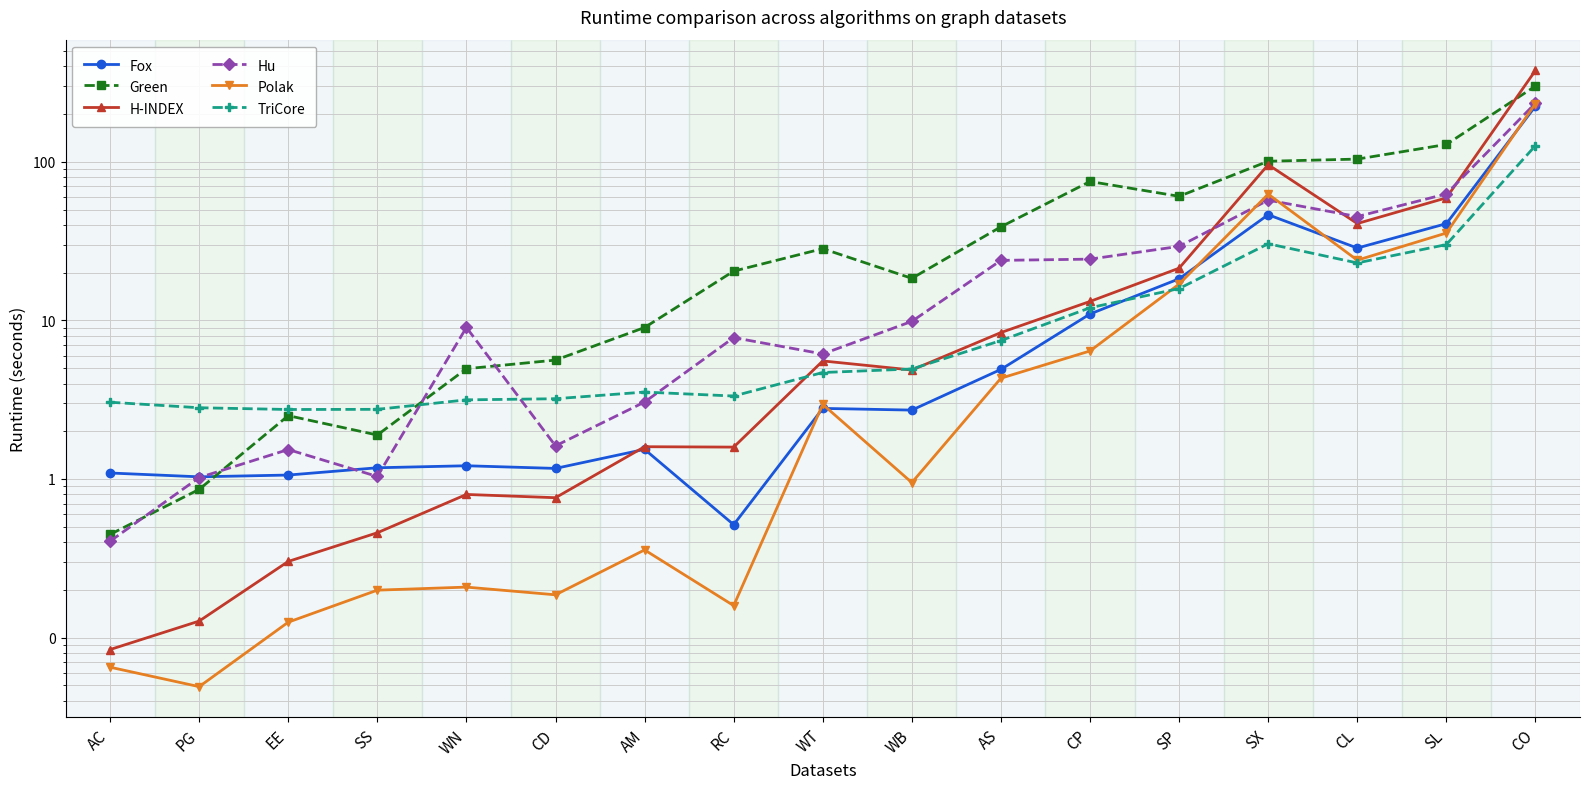

After their last crossing, which series has the higher values: Green or Hu?

Green